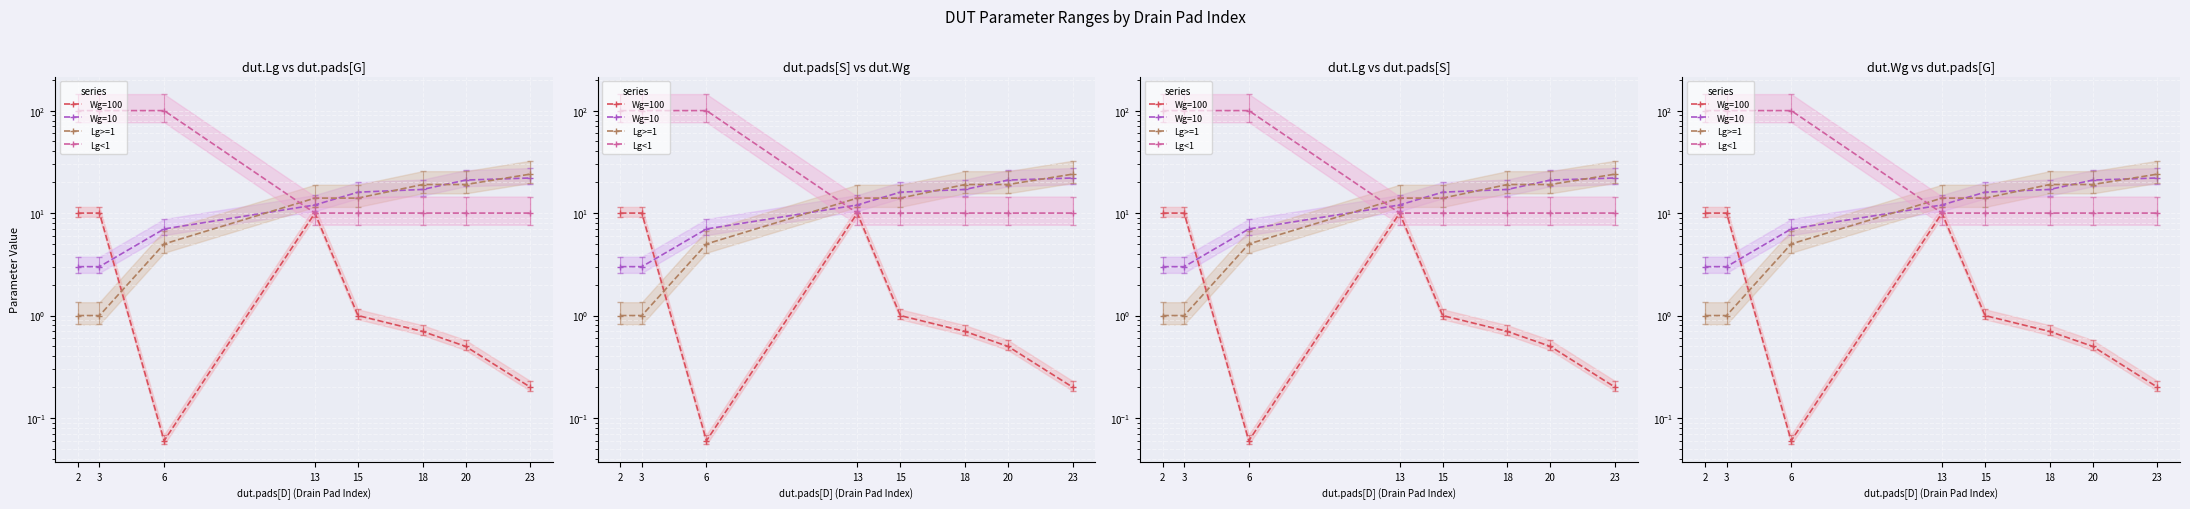

The Lg<1 series shows 100.0 at 6. True or false?

True